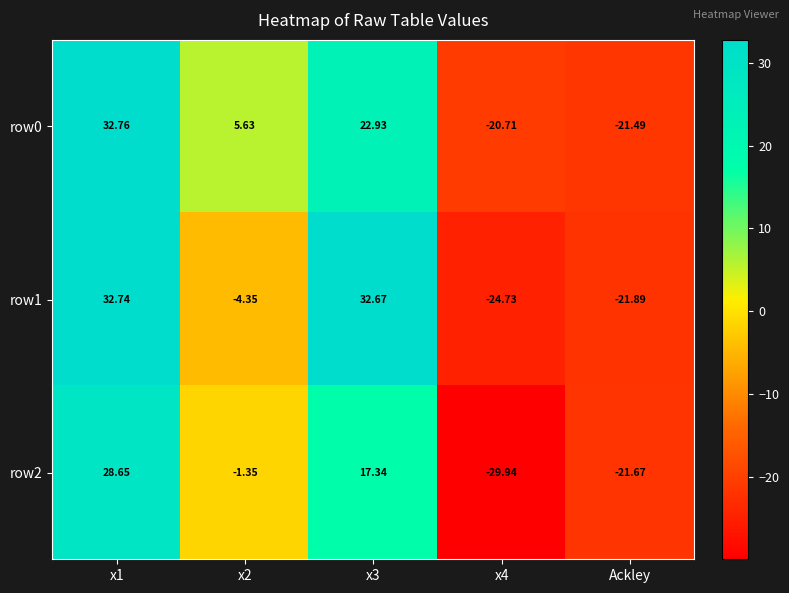

How many distinct data groups are displayed?

3